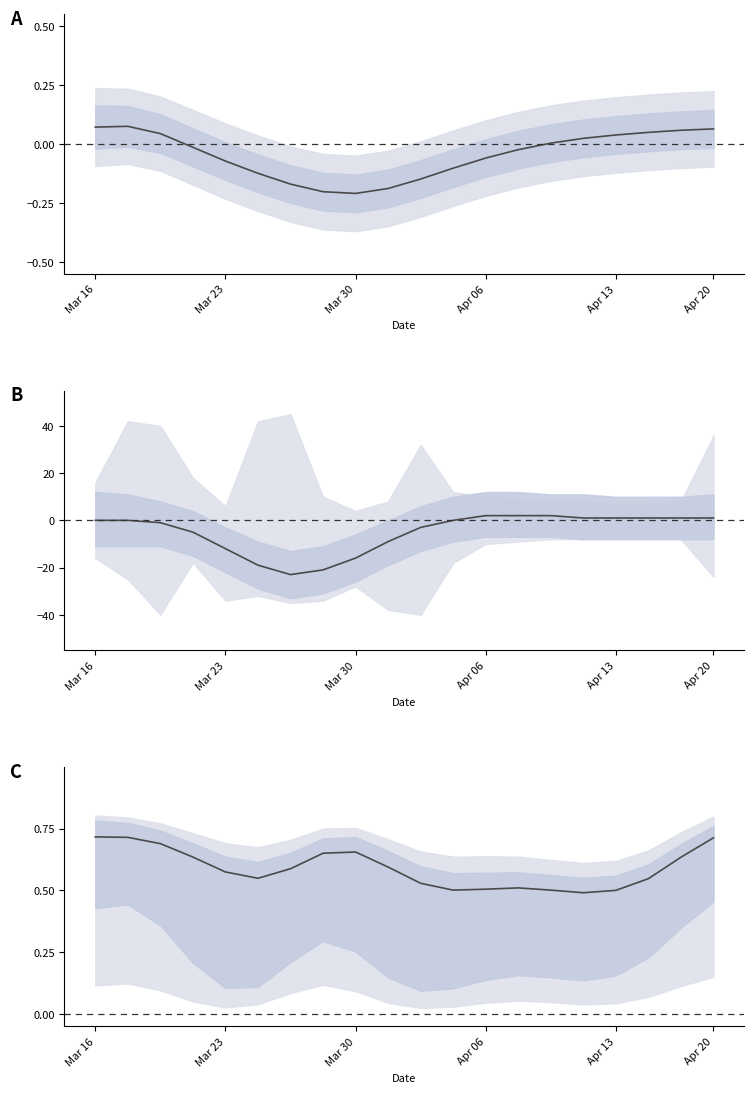

How many points are higher than both their immediate neighbors (excluding endpoints)?

2